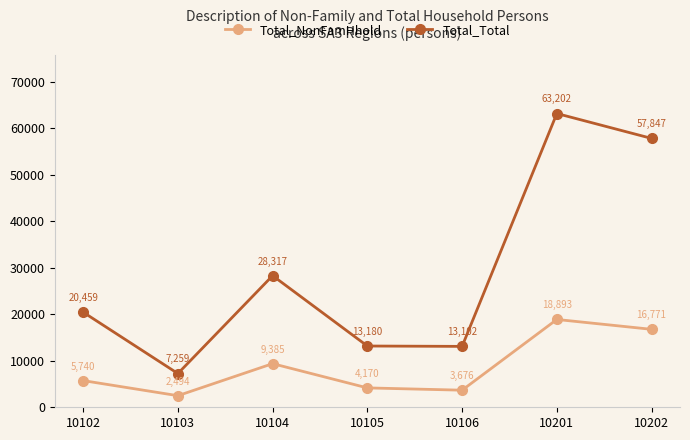

How many lines are shown in the chart?

2